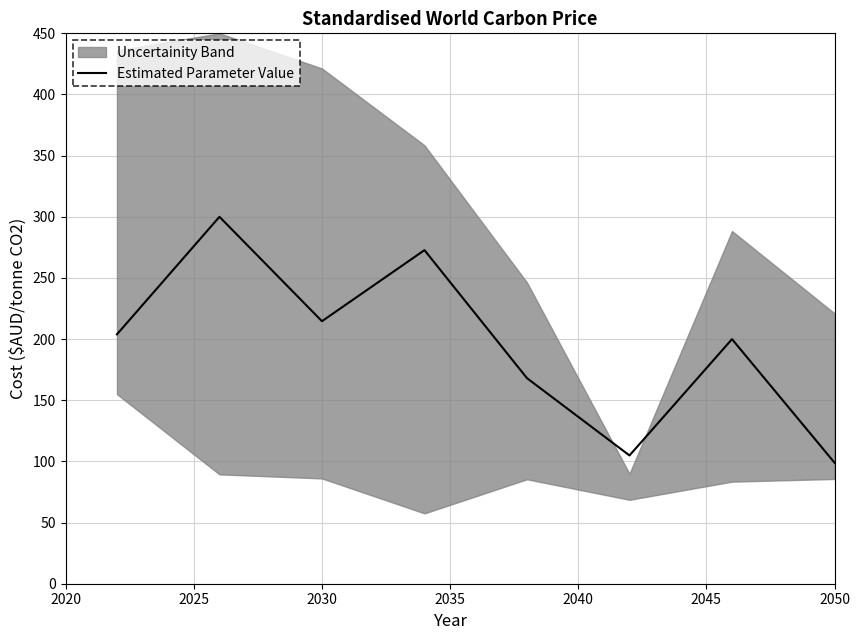

Is it true that Estimated Parameter Value equals 32.2 at 2050?

False